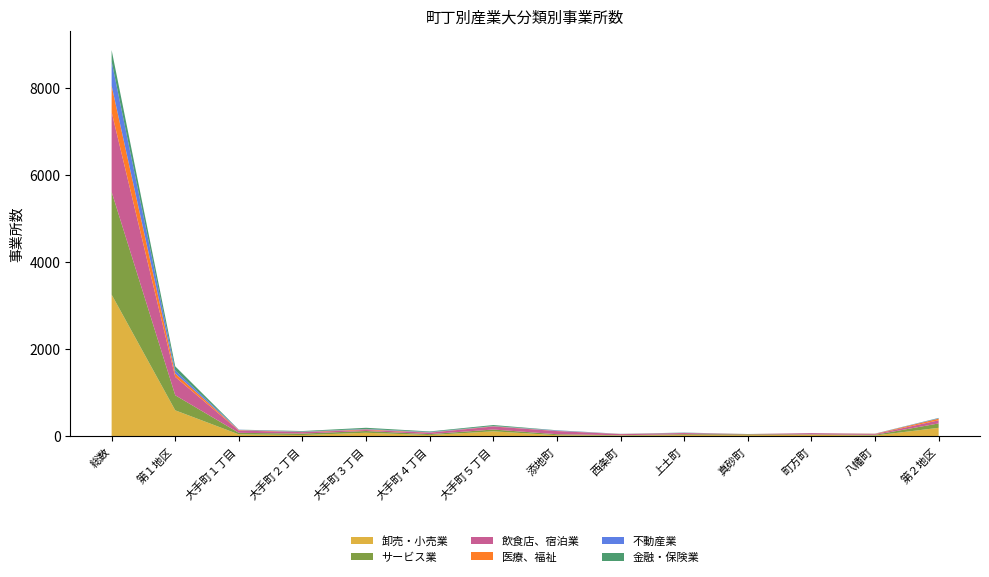

Reading right to left, transcribe all the data shown in this chart.

卸売・小売業: 195	18	34	26	29	17	25	115	28	82	29	44	597	3256
サービス業: 101	16	10	19	19	8	23	41	22	40	34	36	346	2360
飲食店、宿泊業: 72	17	29	3	27	25	72	69	34	23	33	52	422	1833
医療、福祉: 38	7	1	3	2	3	5	6	5	14	5	11	79	605
不動産業: 10	3	2	1	4	2	10	5	10	10	8	8	68	556
金融・保険業: 7	1	0	1	5	2	4	23	13	27	12	2	95	264